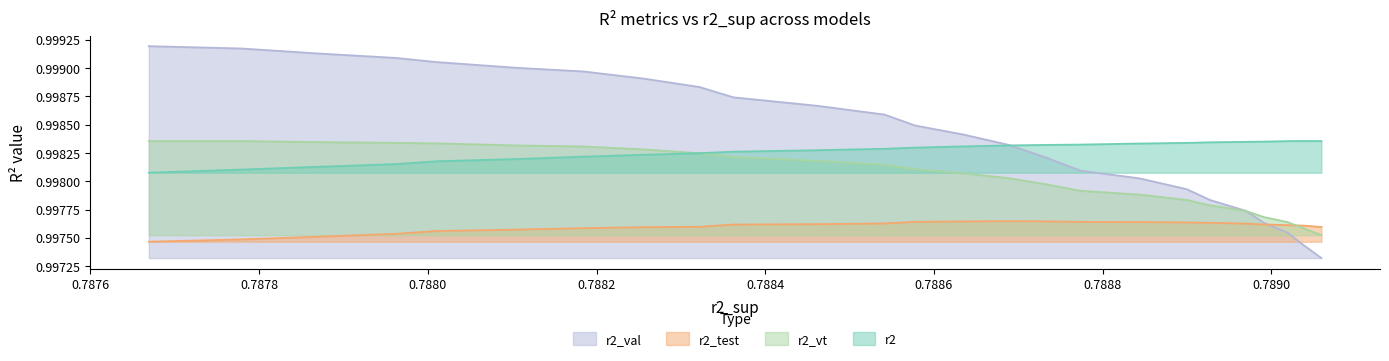

Which series has the largest total across all categories?

r2_val